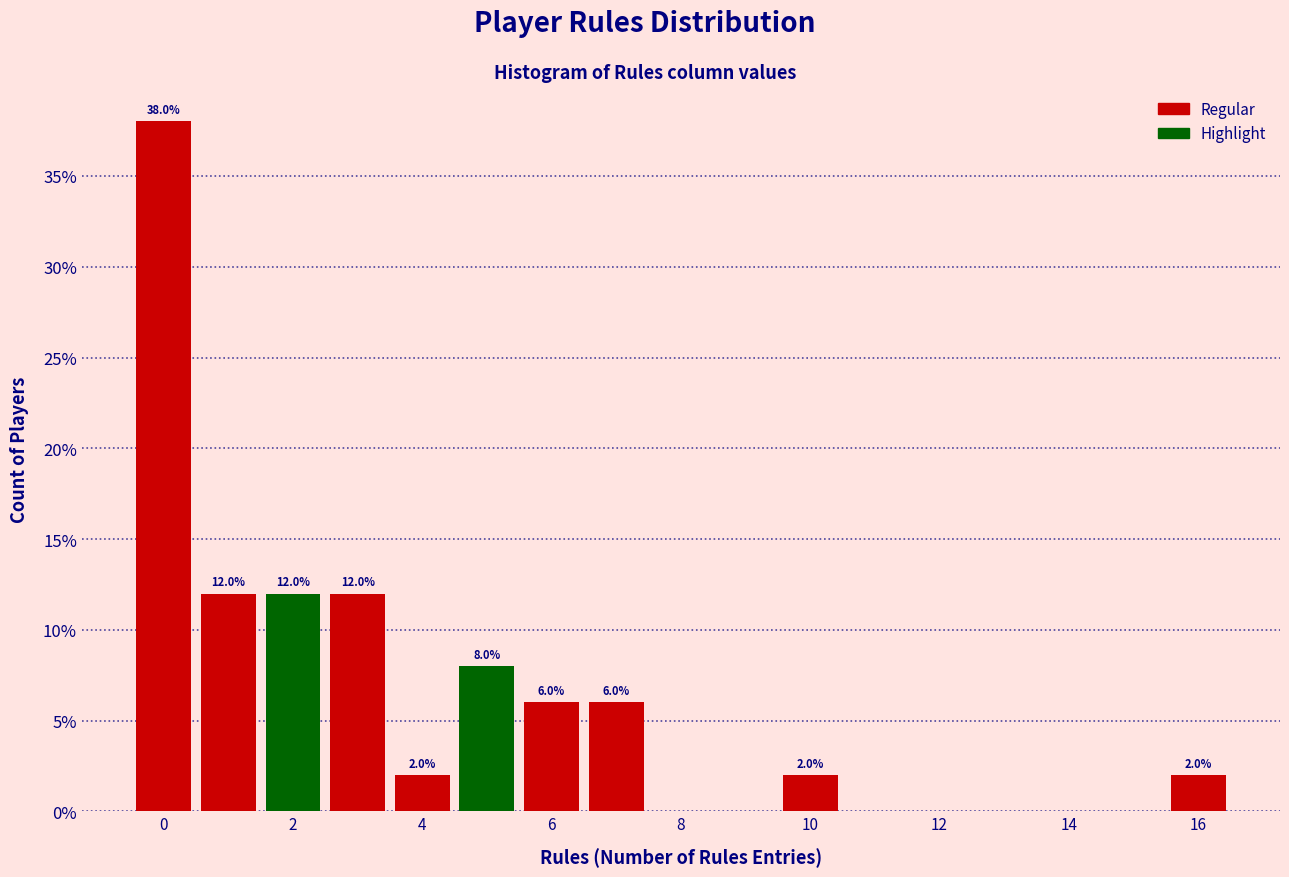

Over which range of the x-axis is the bar tallest?

-0.5 to 0.5